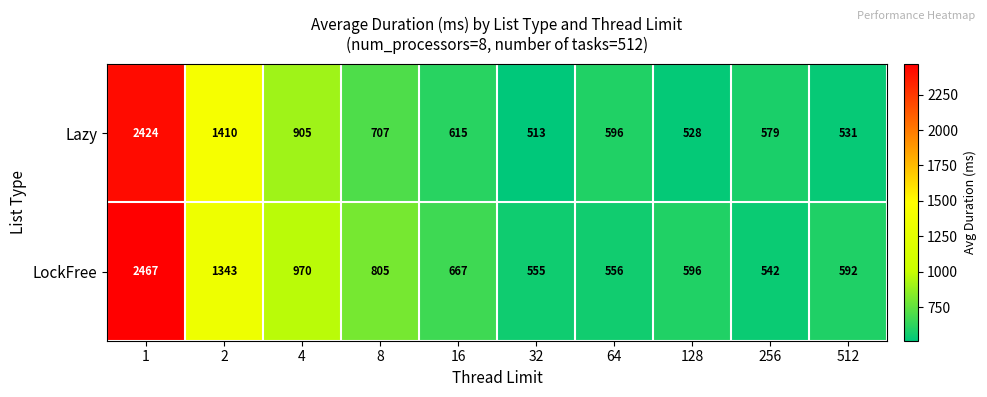

How many values in the LockFree series are below 667?

5